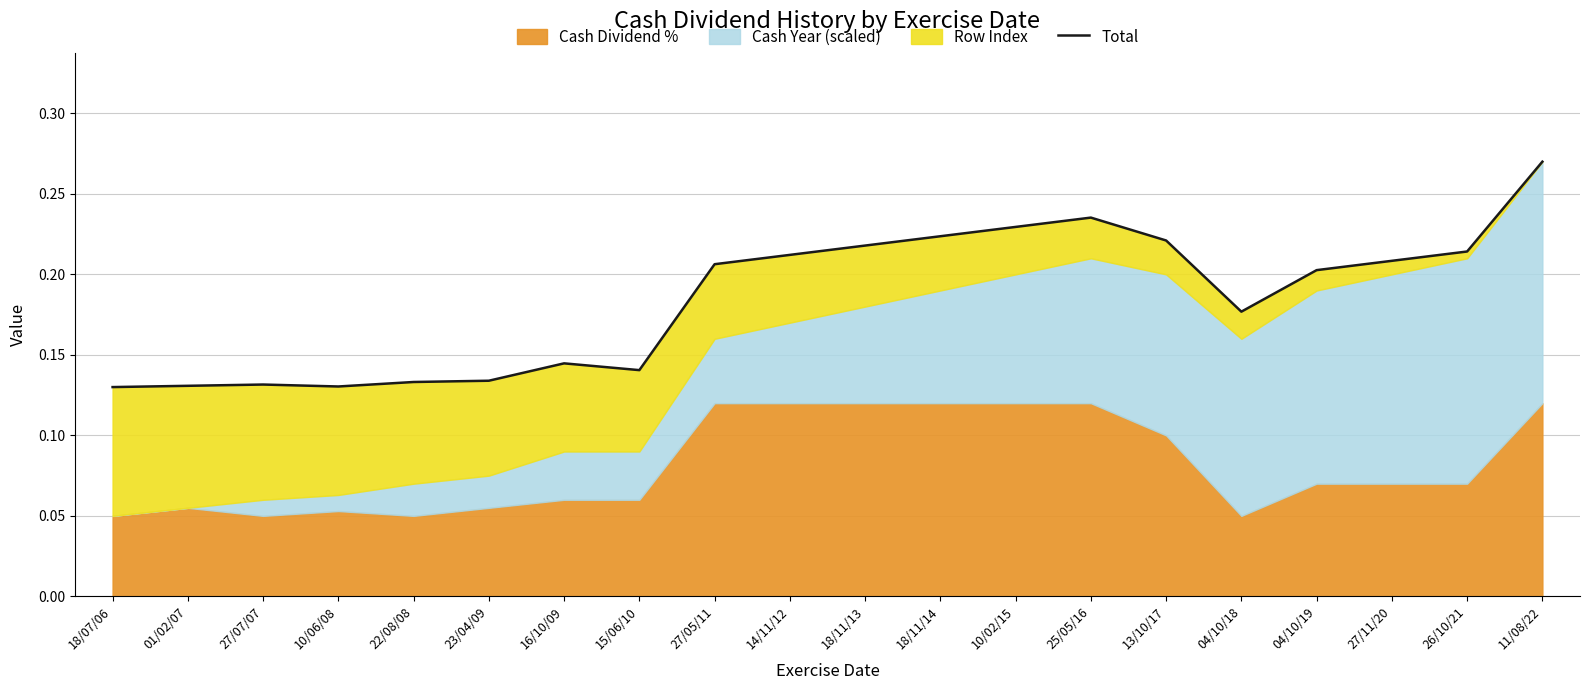

The value at 01/02/07 is 0.1. True or false?

True